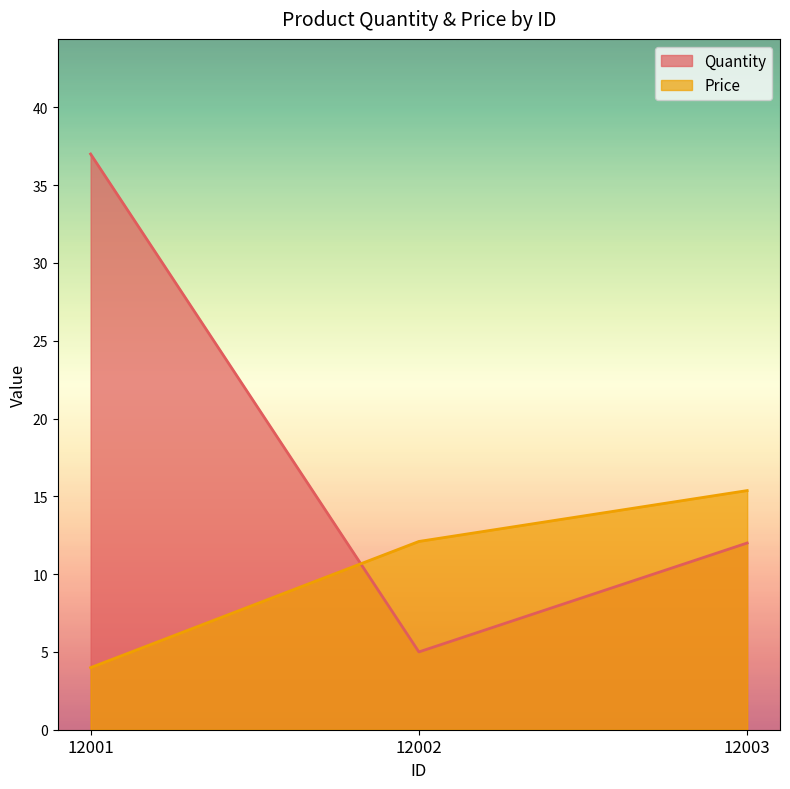

Reading left to right, what are all the values shown in this chart?

Quantity: 12001=37.0	12002=5.0	12003=12.0
Price: 12001=4.0	12002=12.1	12003=15.4